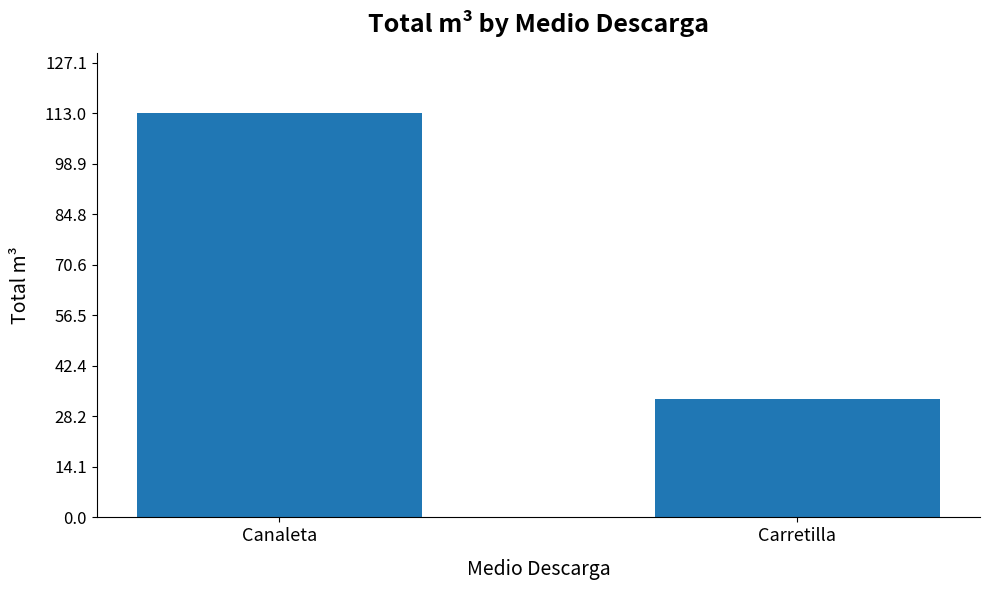

What is the value of the 1st bar from the left?

113